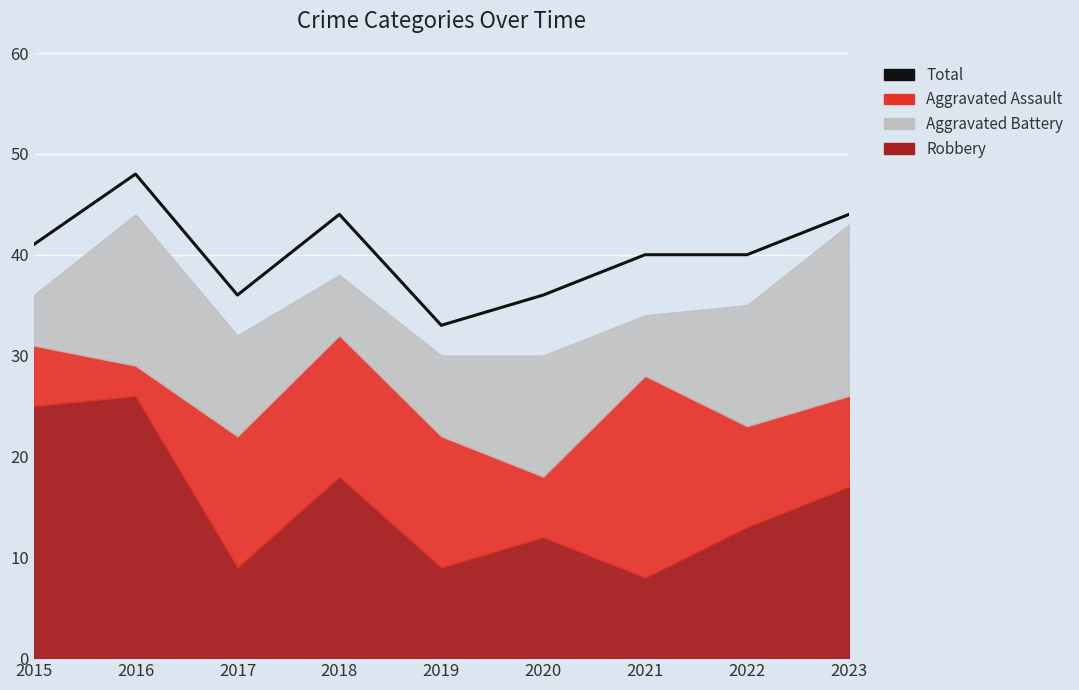

What is the average value?

40